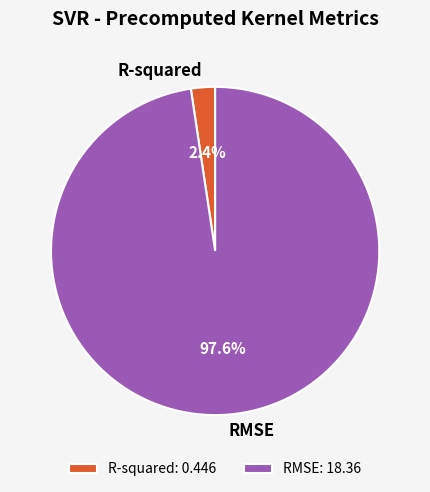

Is the sum of RMSE and R-squared greater than half?

Yes